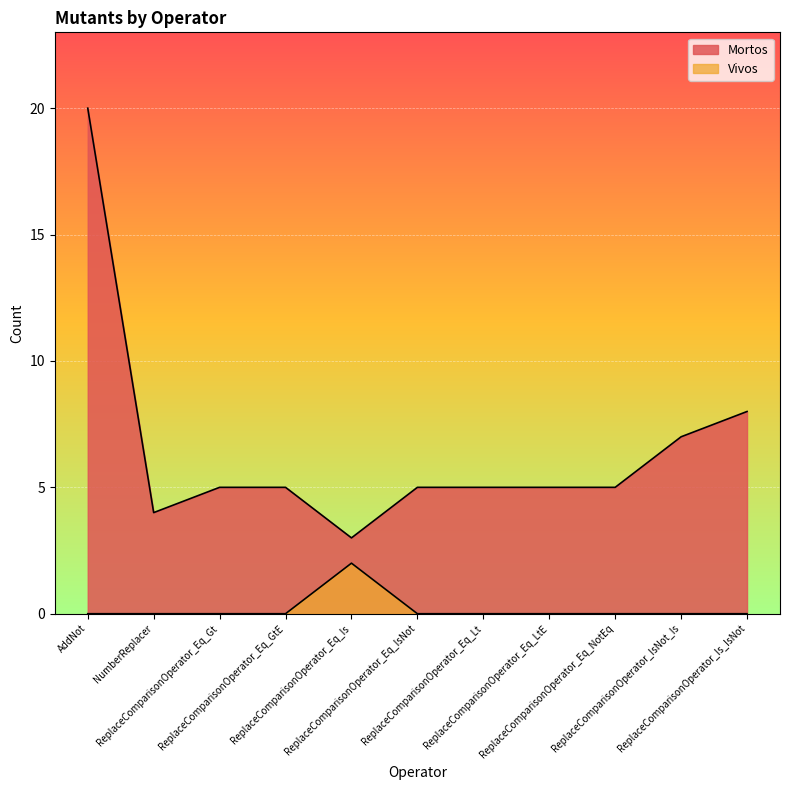

What are all the series names shown in the legend?

Mortos, Vivos